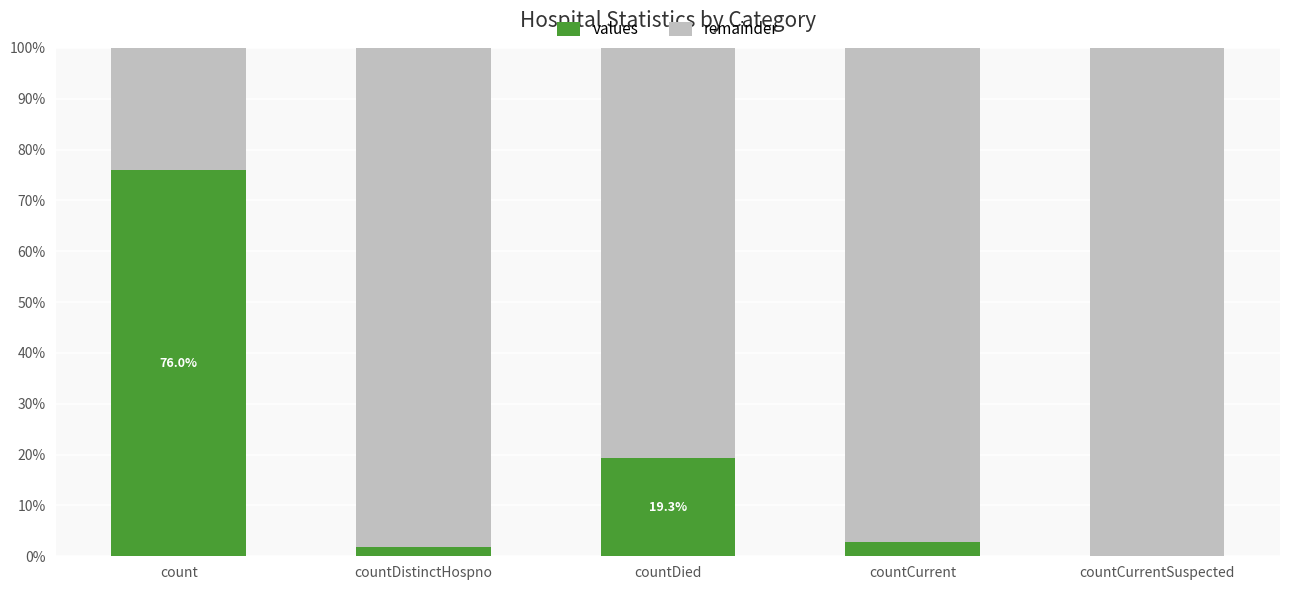

What is the maximum value for values?

76.0